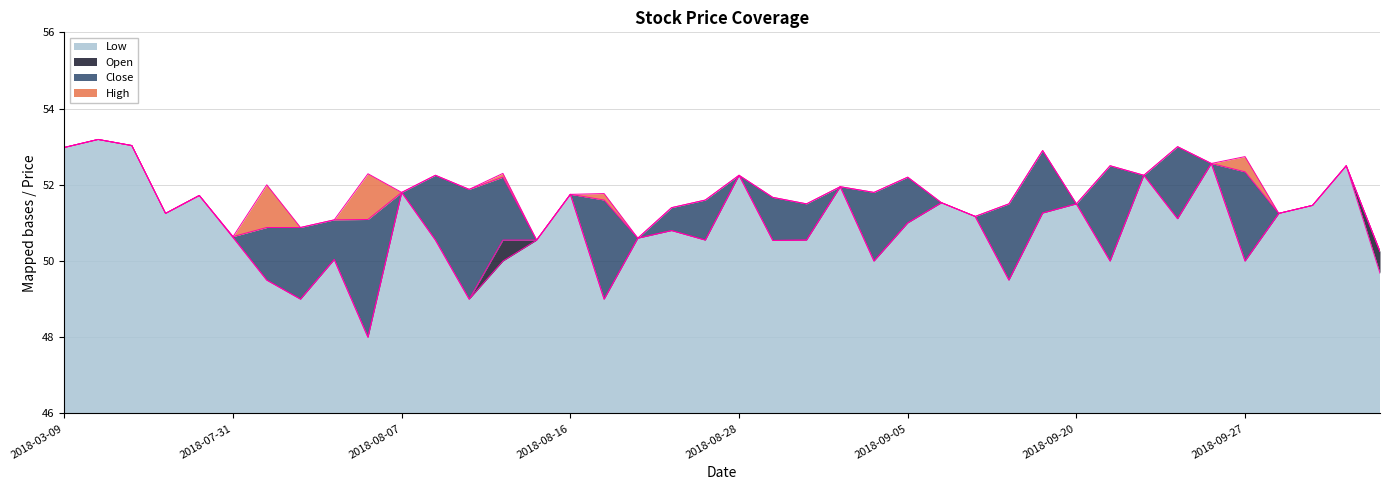

True or false: High and Close intersect in this chart.

False